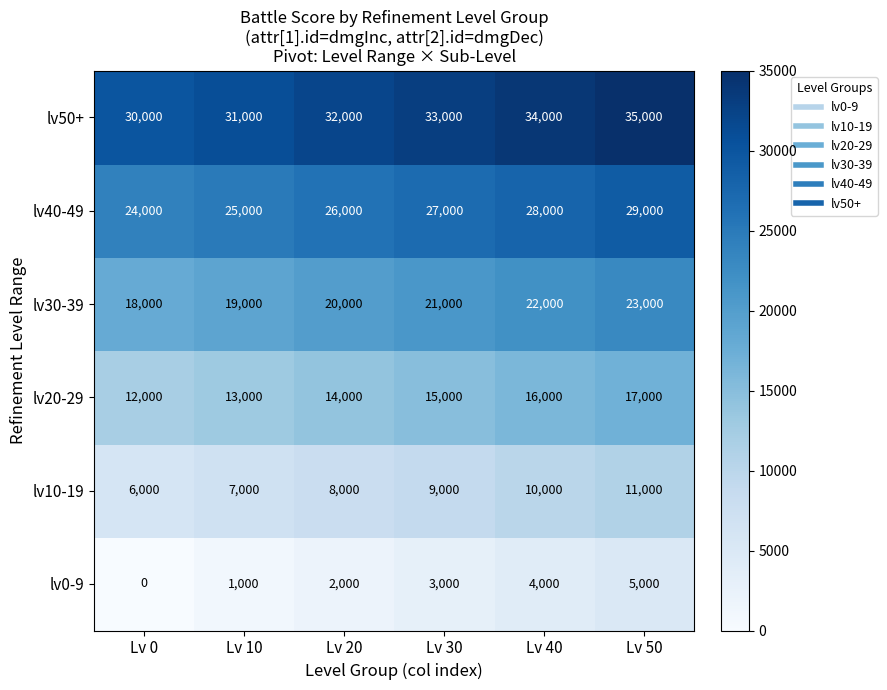

True or false: lv30-39 has a value of 18000 at Lv 0.

True